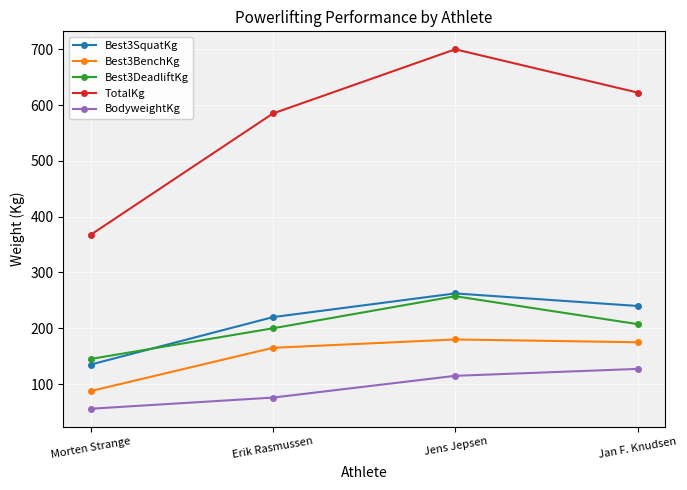

Which series has the largest total across all categories?

TotalKg